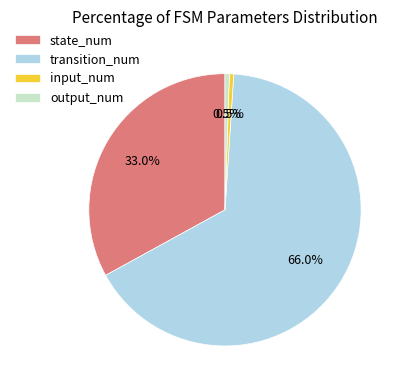

Which category accounts for the majority?

transition_num